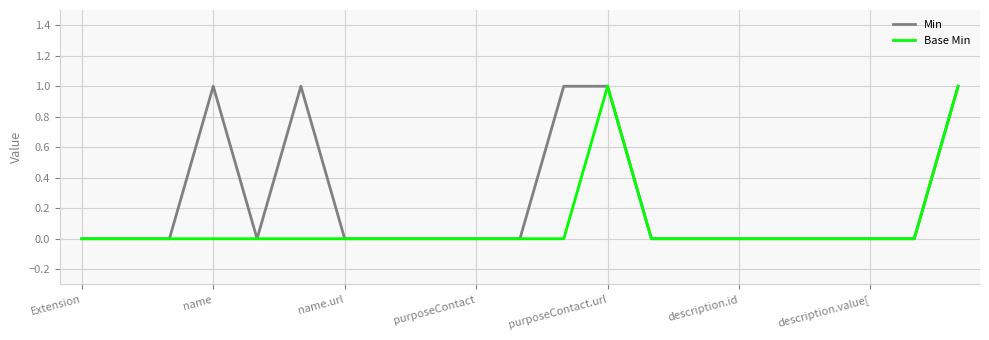

Which series has the largest total across all categories?

Min